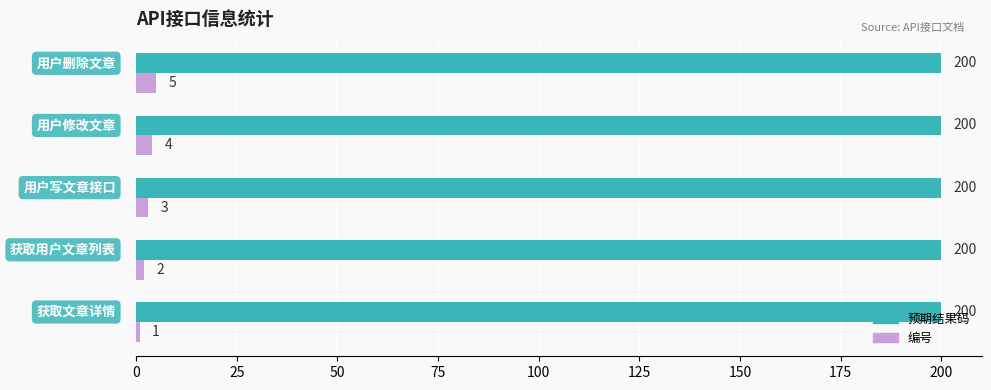

Which series has the largest range (max minus min)?

编号